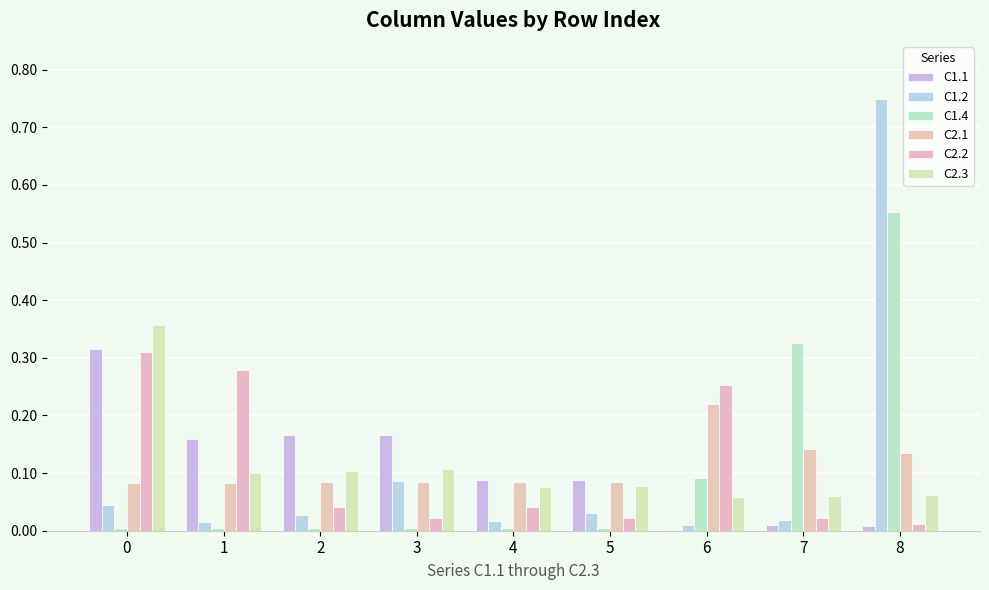

At which category is the sum across all series the highest?

8